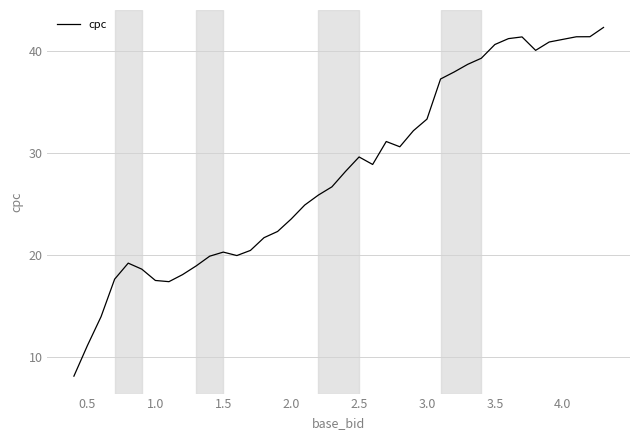

What is the difference between the maximum and minimum values?

34.3